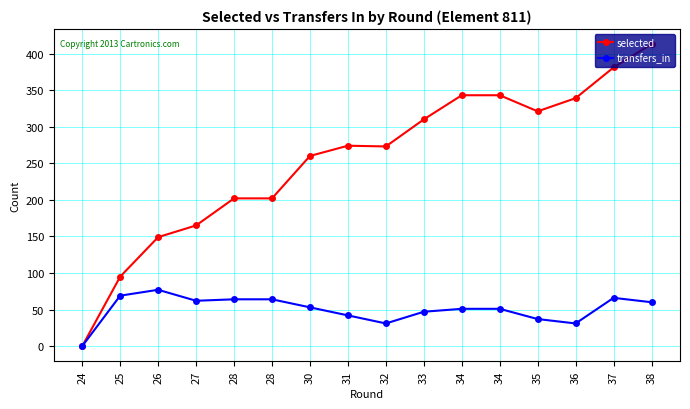

What are all the series names shown in the legend?

selected, transfers_in